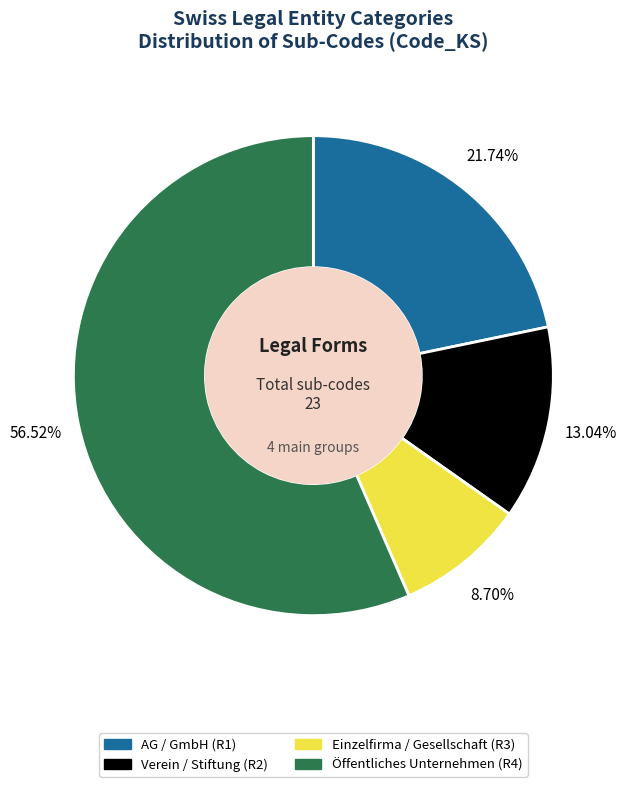

To the nearest percent, what percentage of the pie is AG / GmbH (R1)?

22%